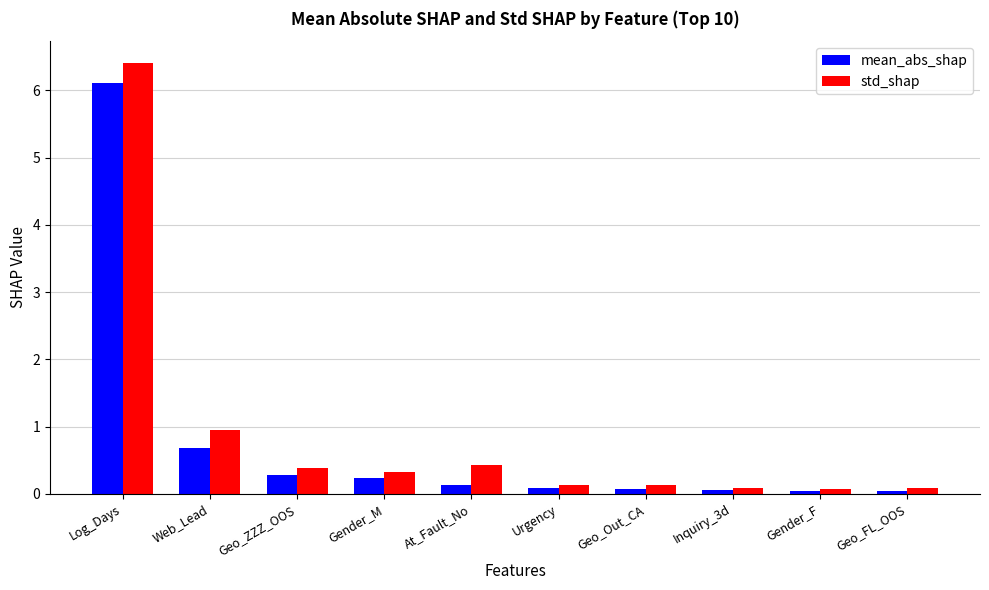

List the series in order of their overall mean, lowest first.

mean_abs_shap, std_shap